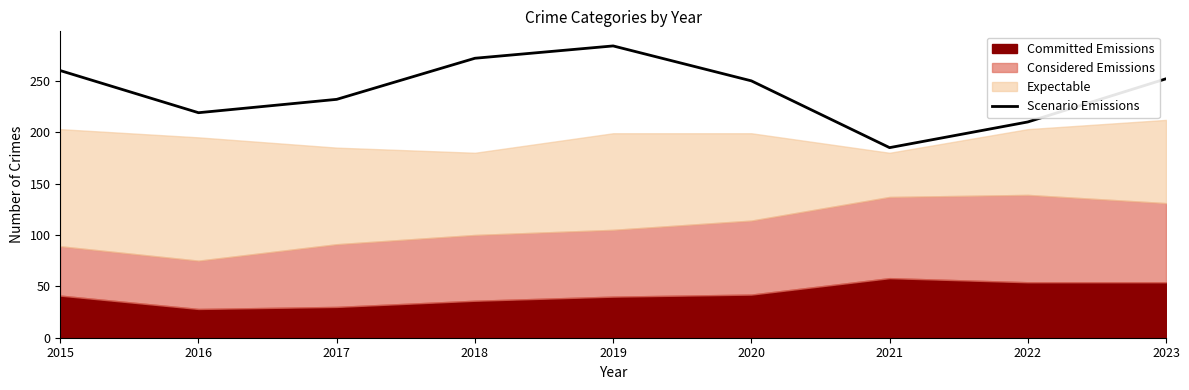

At which category does the chart reach its minimum across all series?

2021